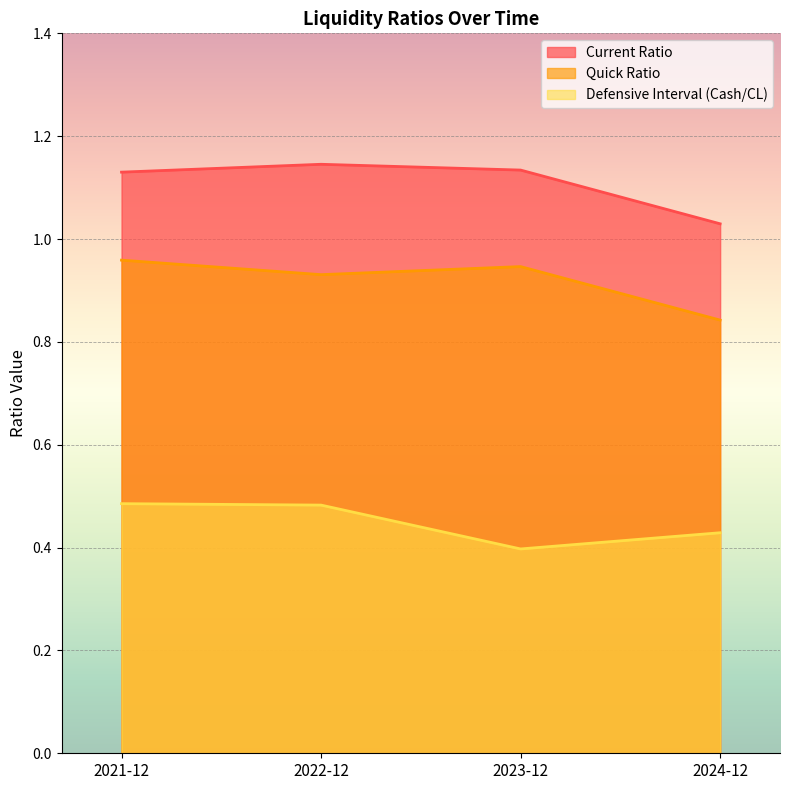

What is the minimum value shown in the chart?

0.4